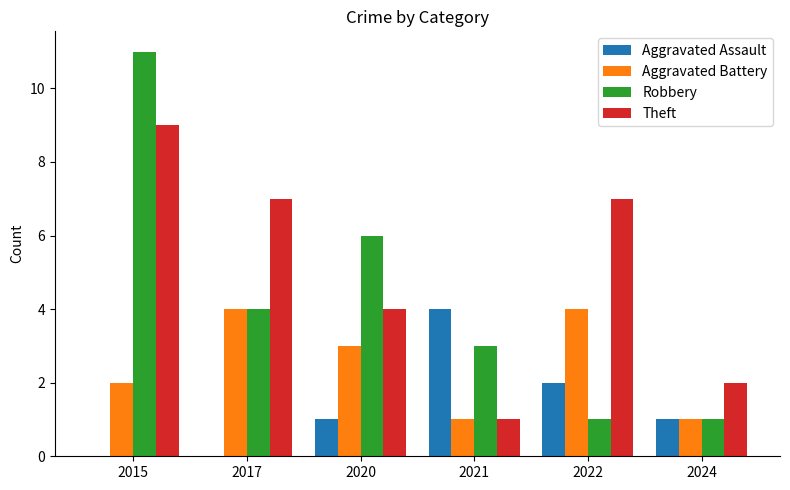

Which series has the widest spread of values?

Robbery